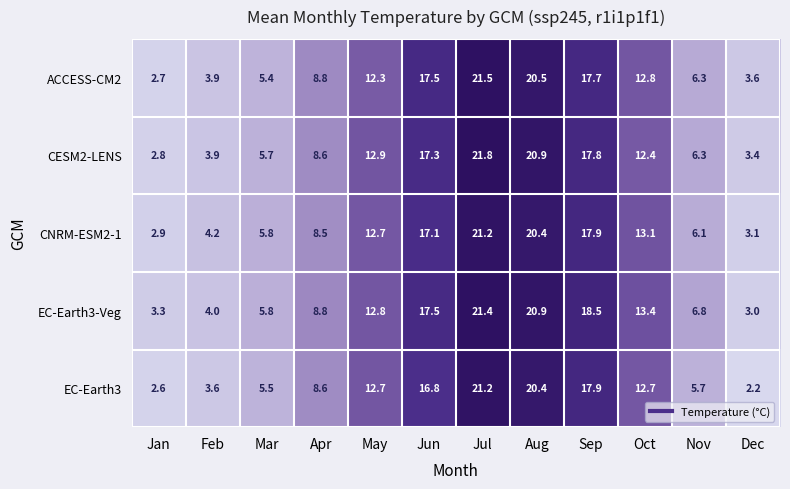

What is the difference between the highest and lowest values at Apr?

0.3